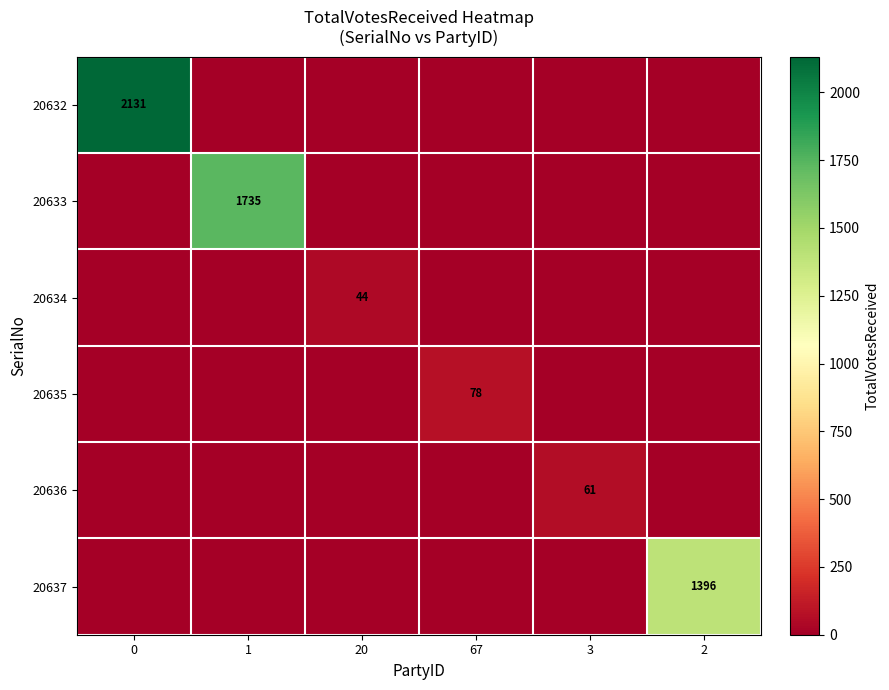

Rank the categories by 20637 value from highest to lowest.

2, 0, 1, 20, 67, 3